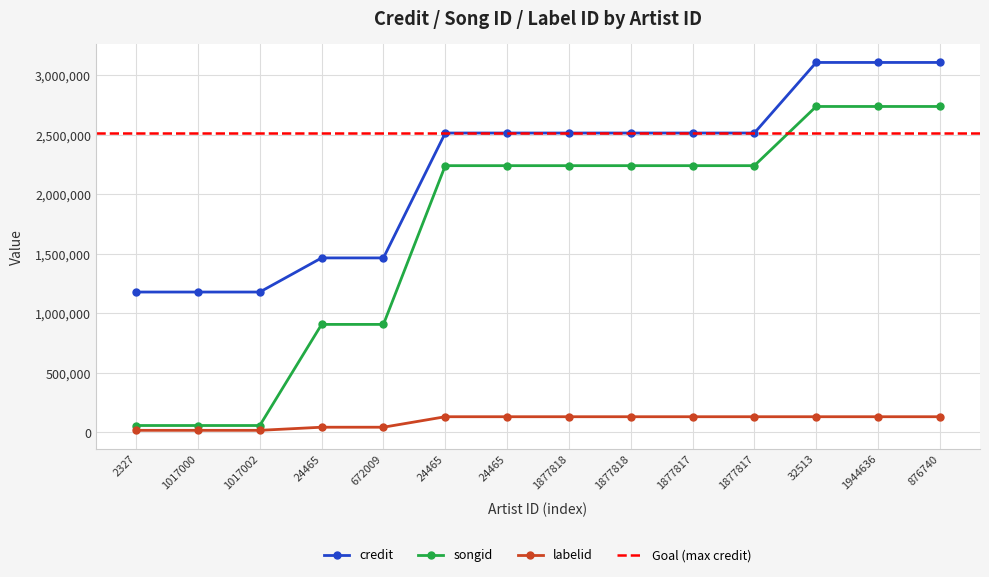

Reading left to right, list all the values displayed in this chart.

credit: 1179149	1179149	1179149	1465823	1465823	2515401	2515401	2515401	2515401	2515401	2515401	3108422	3108422	3108422
songid: 57405	57405	57405	907071	907071	2241102	2241102	2241102	2241102	2241102	2241102	2738439	2738439	2738439
labelid: 16926	16926	16926	43100	43100	131229	131229	131229	131229	131229	131229	131229	131229	131229